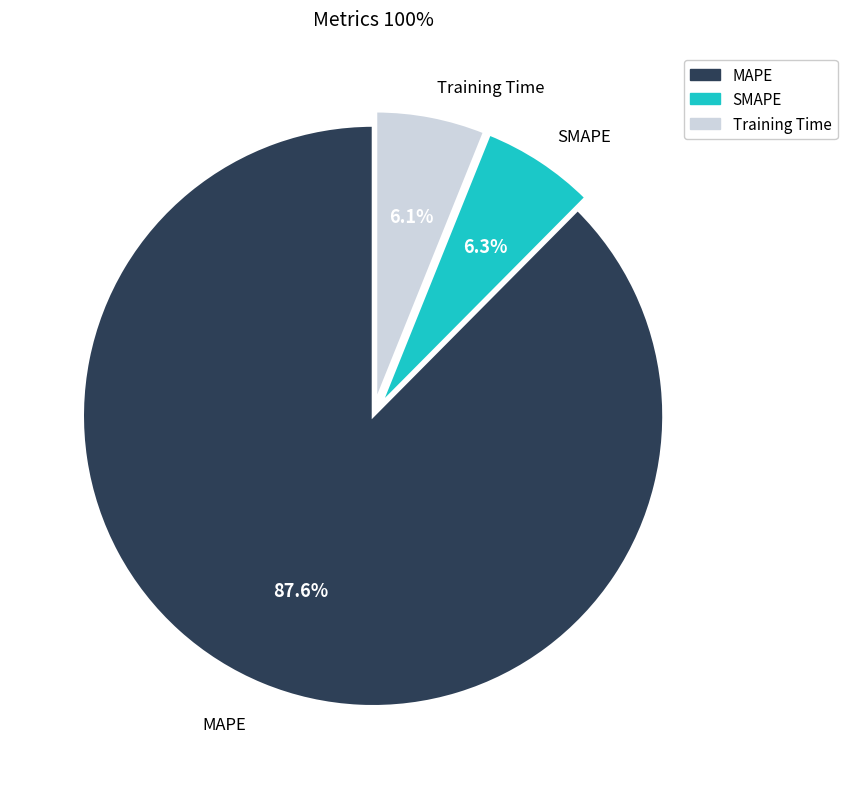

Is there any slice that represents more than half of the pie?

Yes